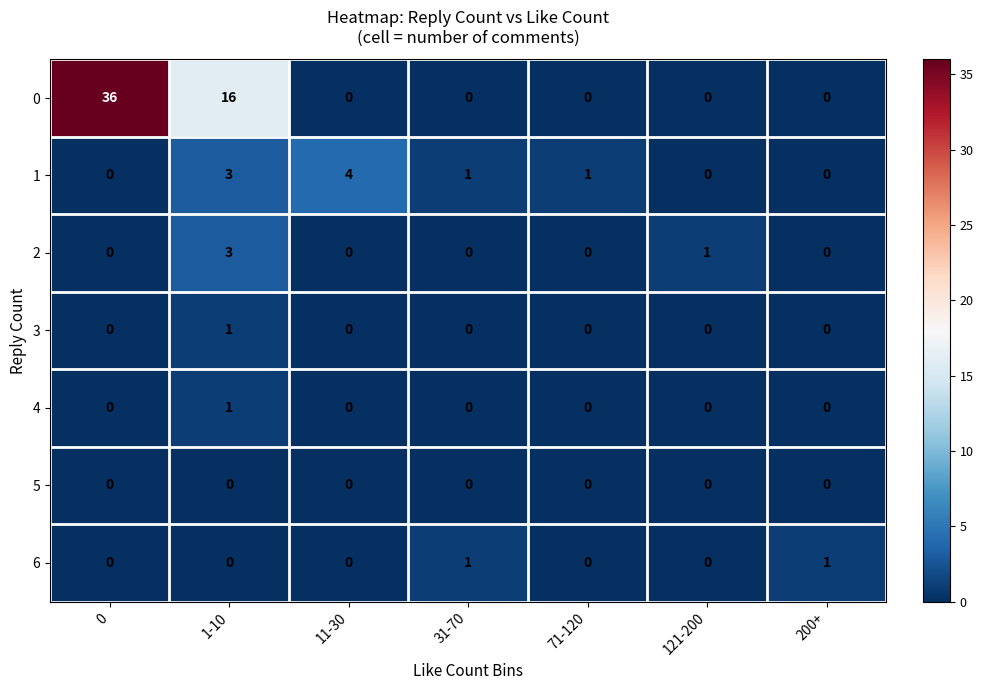

True or false: 1 has a value of 1 at 31-70.

True